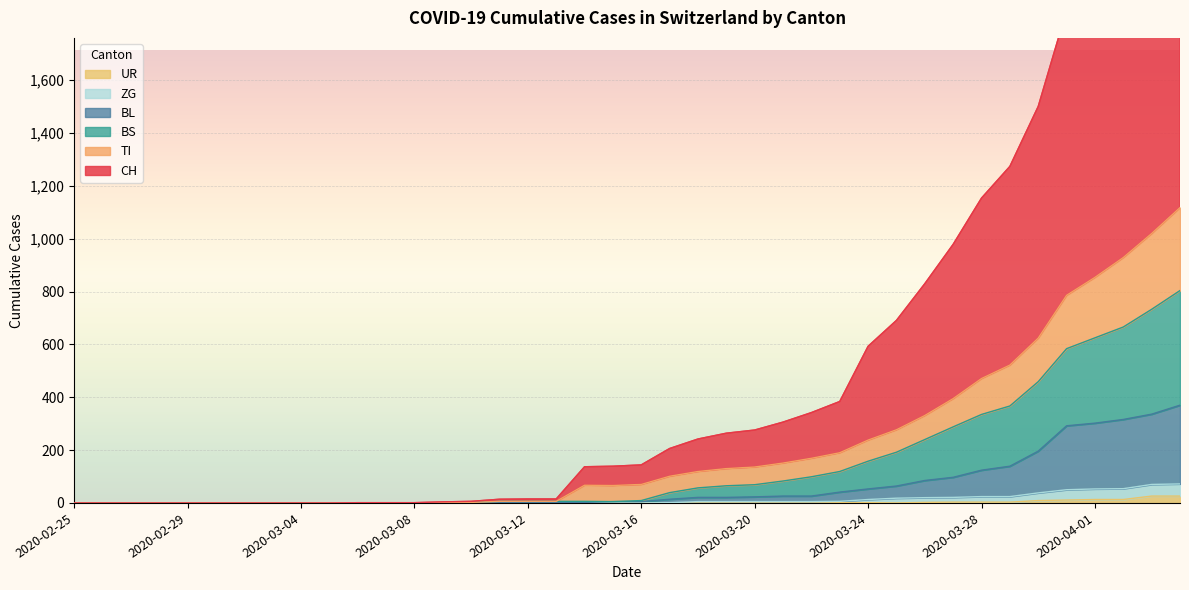

Which has a higher value, 2020-03-18 or 2020-03-09?

2020-03-18